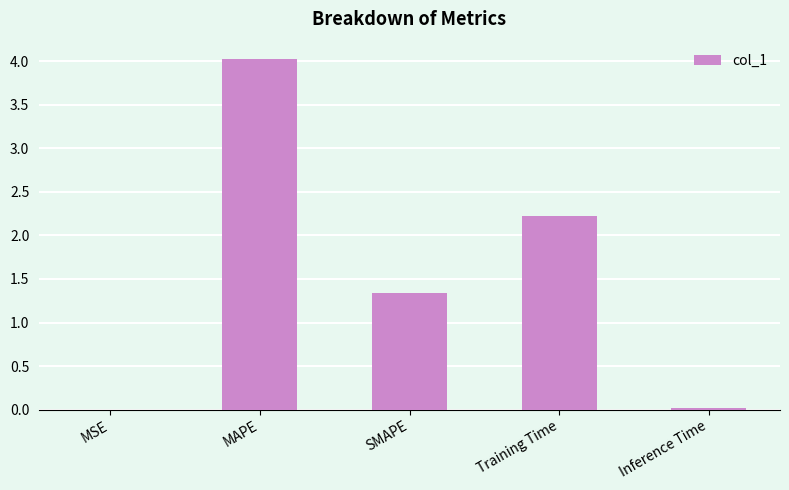

What value does the data have at SMAPE?

1.3